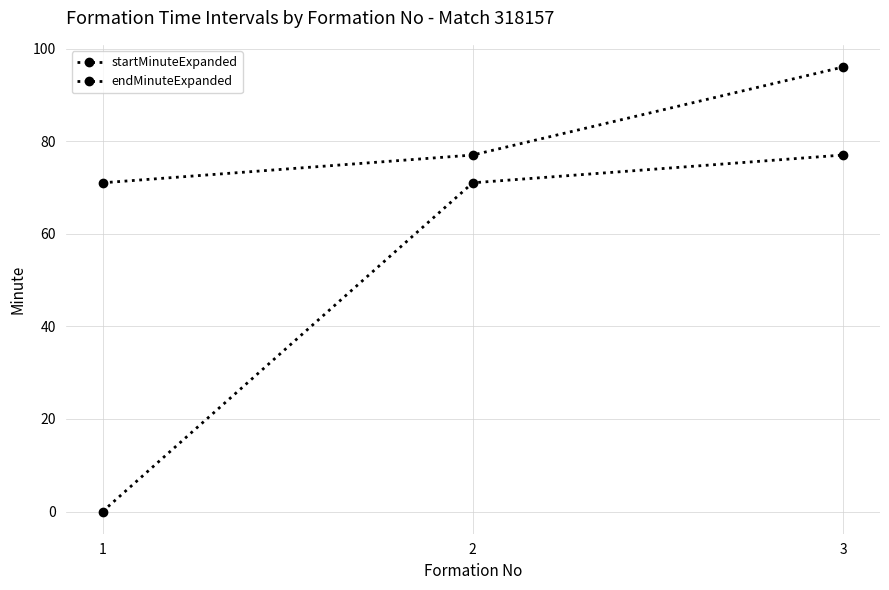

Which series has the largest total across all categories?

endMinuteExpanded